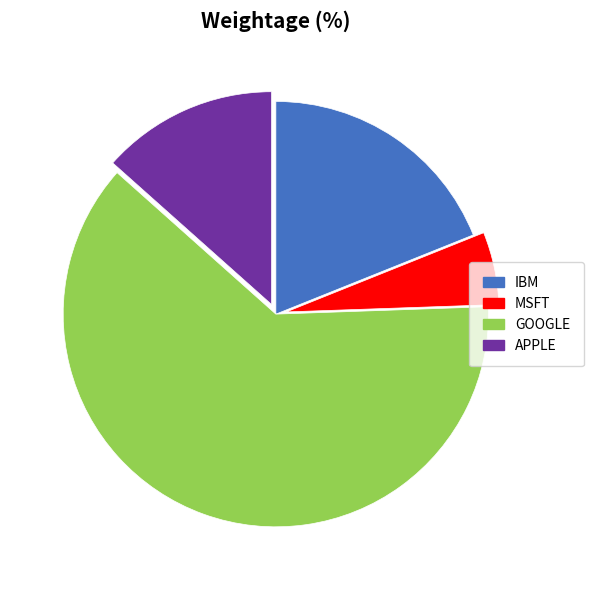

True or false: MSFT accounts for 6% of the total.

True